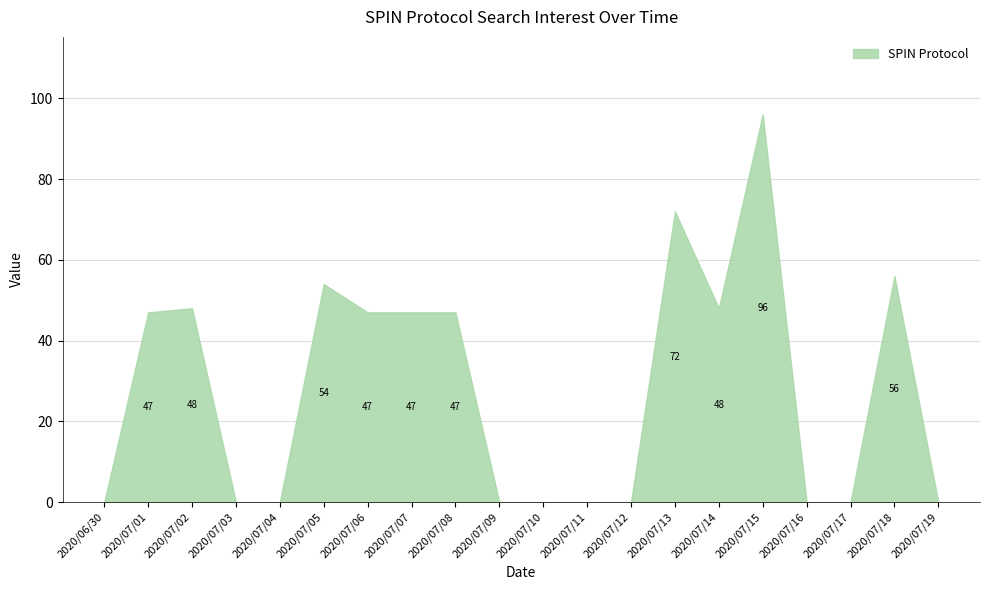

What is the greatest value displayed?

96